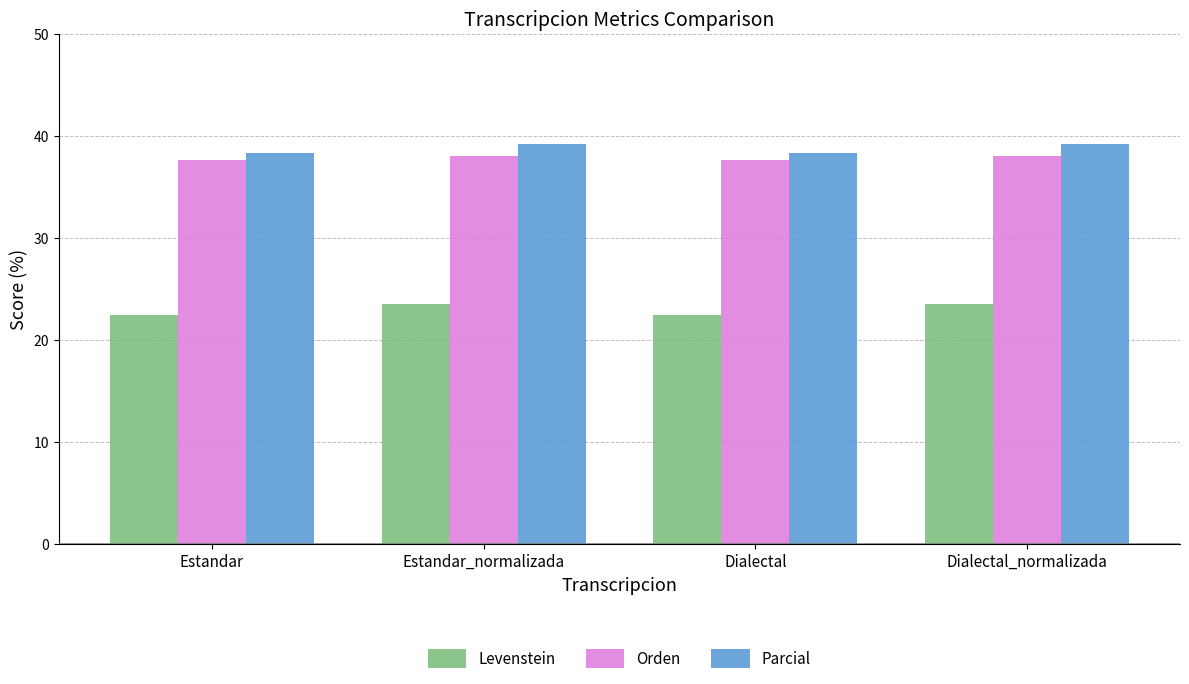

Which series has the widest spread of values?

Levenstein